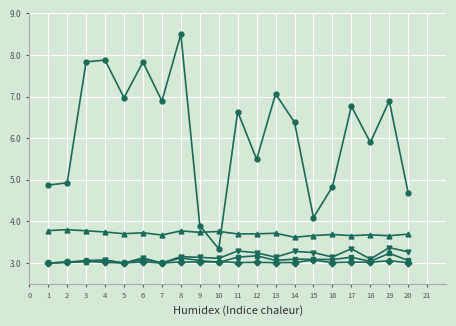

Is this an area chart (filled region under the line)?

No